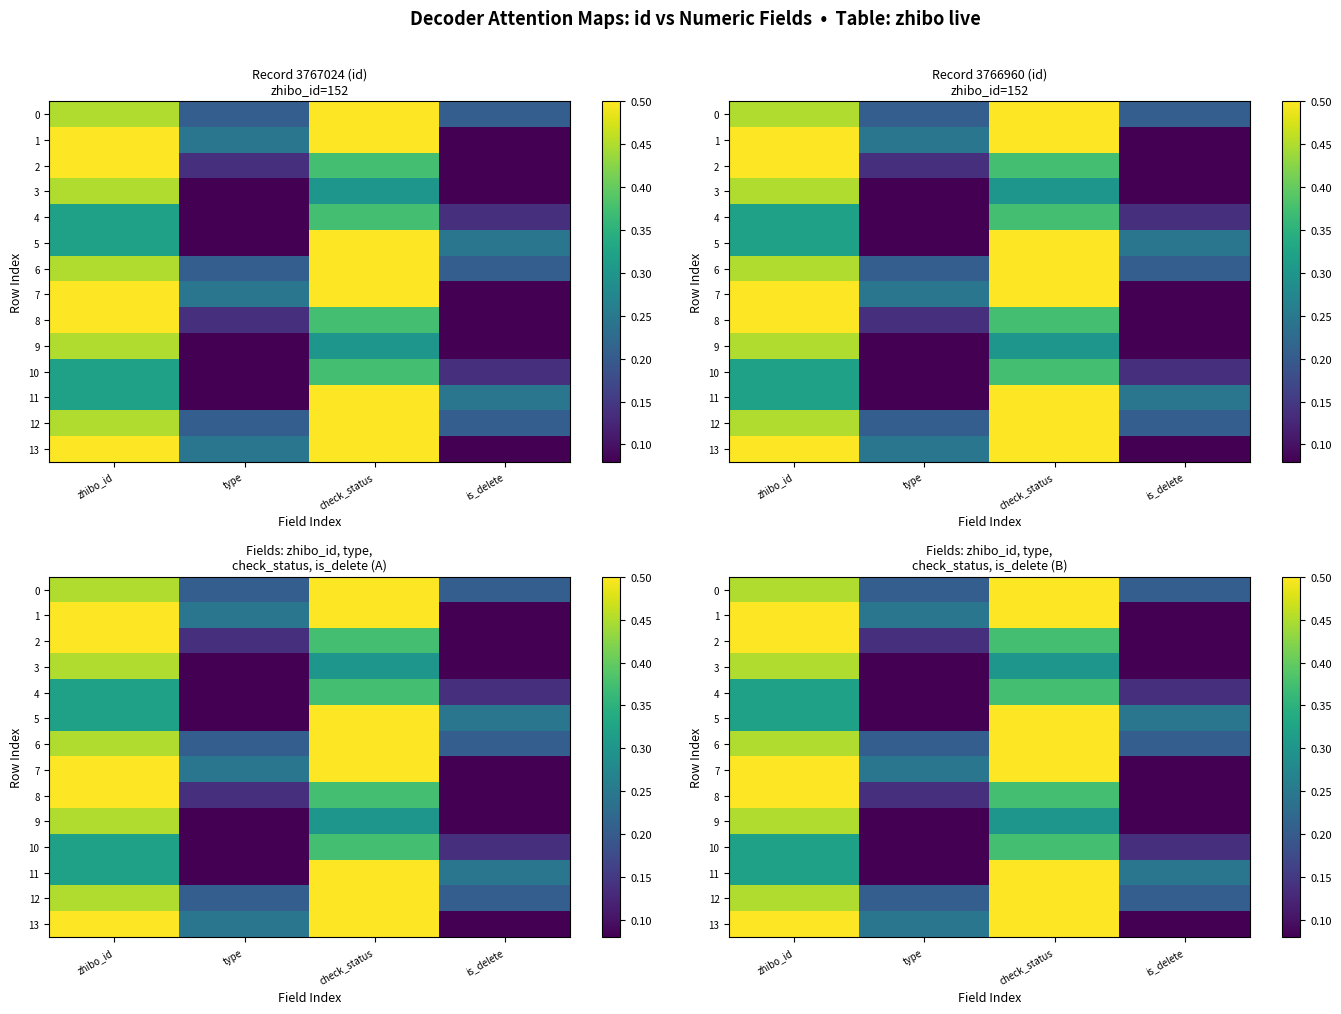

Is it true that 8 equals 0.3 at zhibo_id?

False